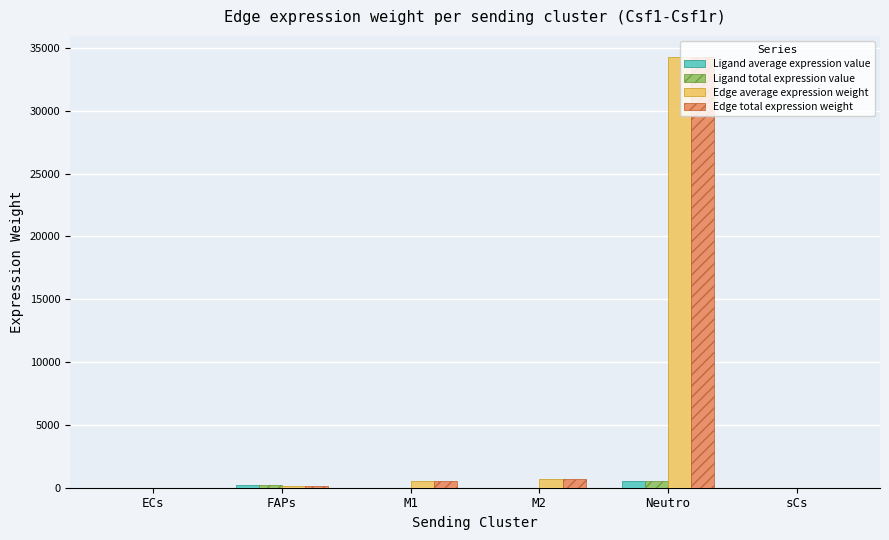

Is the value of Edge average expression weight at FAPs greater than the value of Ligand average expression value at Neutro?

No